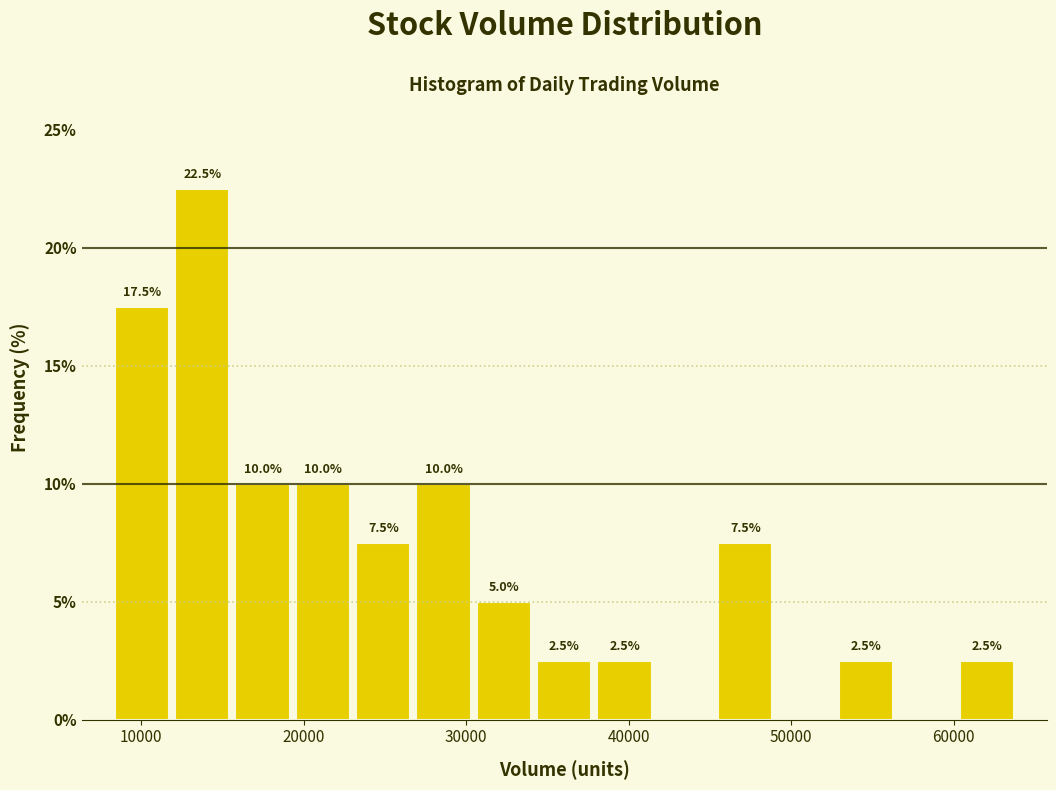

Read against the x-axis, roughly where is the centre of the tallest bar?

14000